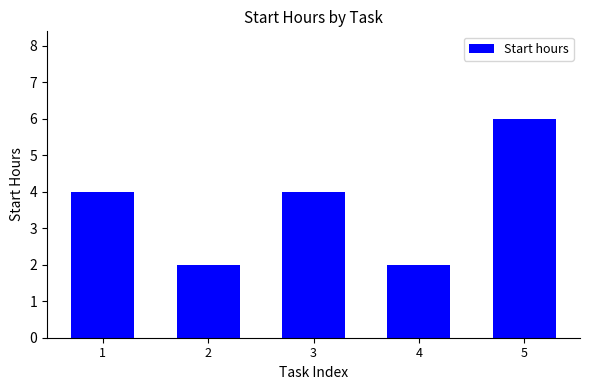

How many values are below 4?

2